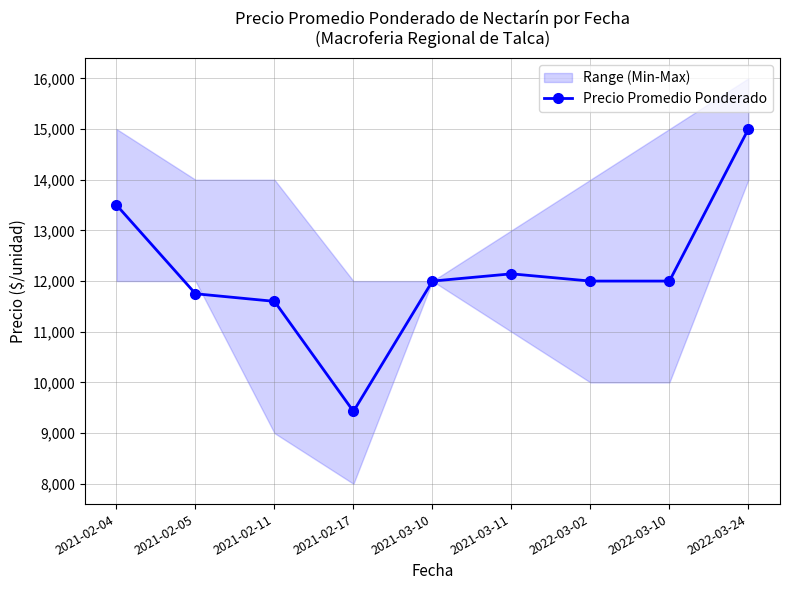

The value at 2021-02-17 is 9429. True or false?

True